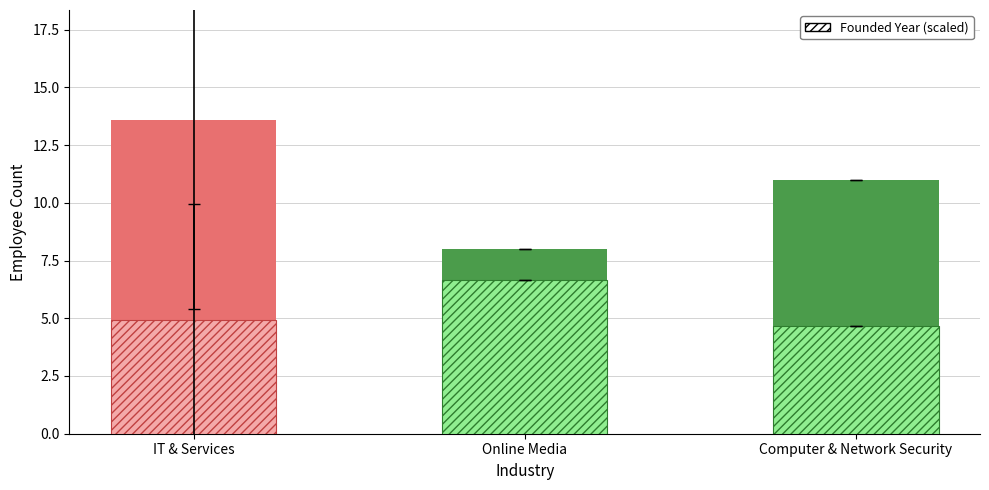

Count the Founded Year (scaled) values in the range 4 to 6.

2